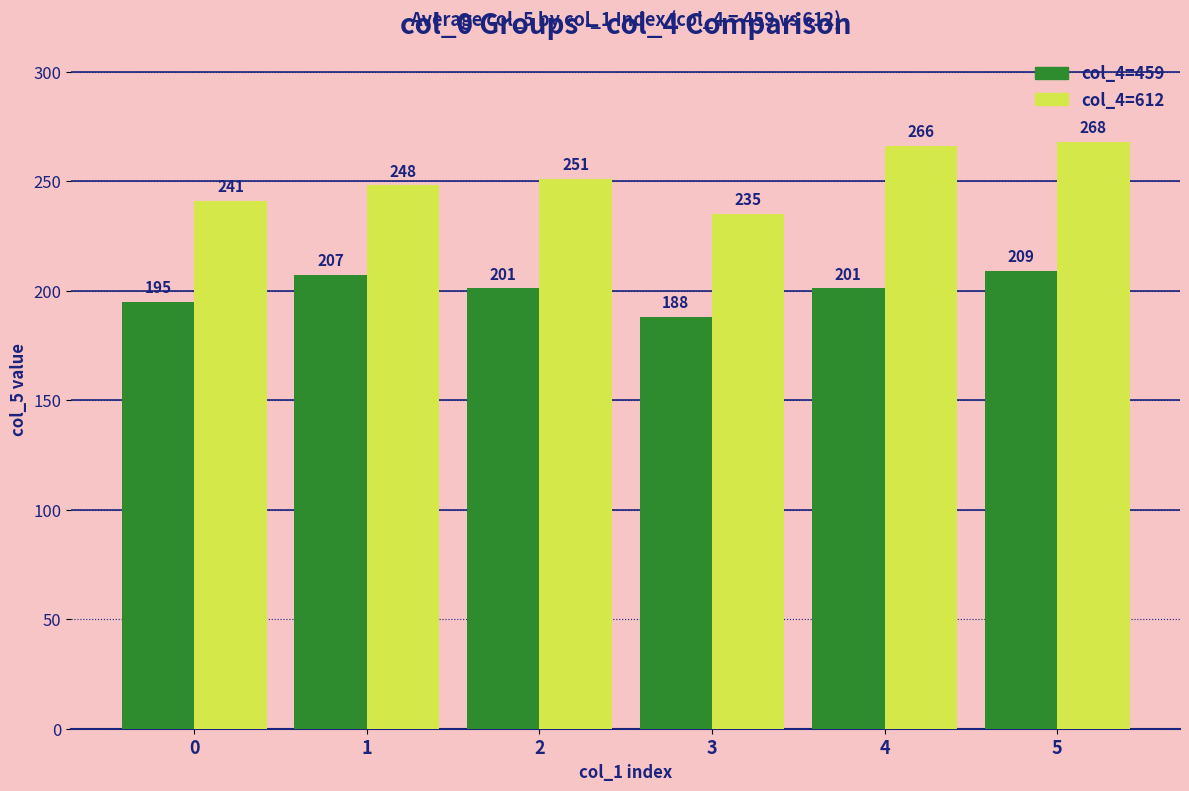

What is the difference between the maximum and second lowest values in the col_4=459 series?

14